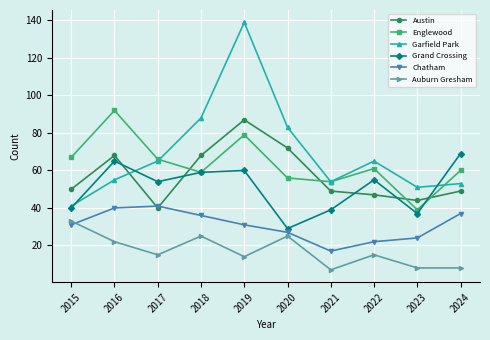

What is the smallest value displayed?

7